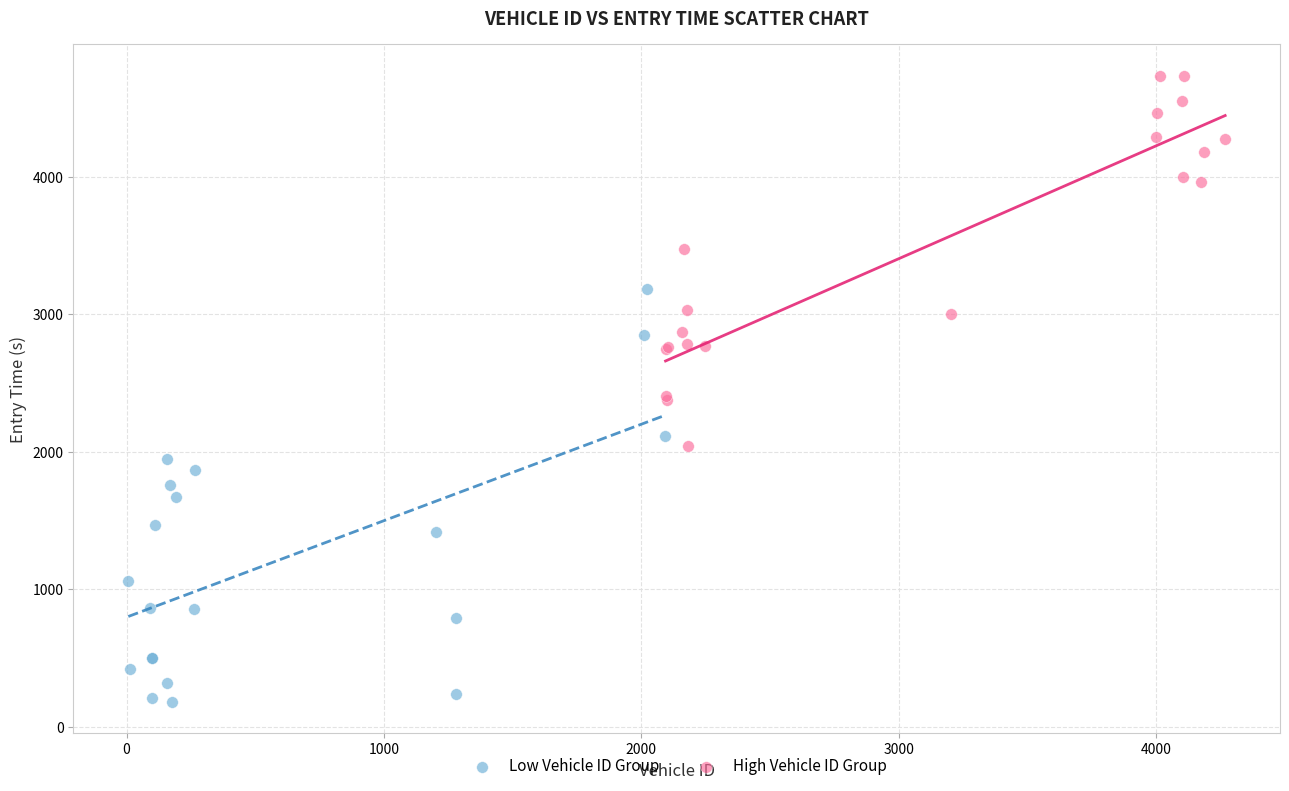

Which series has the largest Y range (max minus min)?

Low Vehicle ID Group